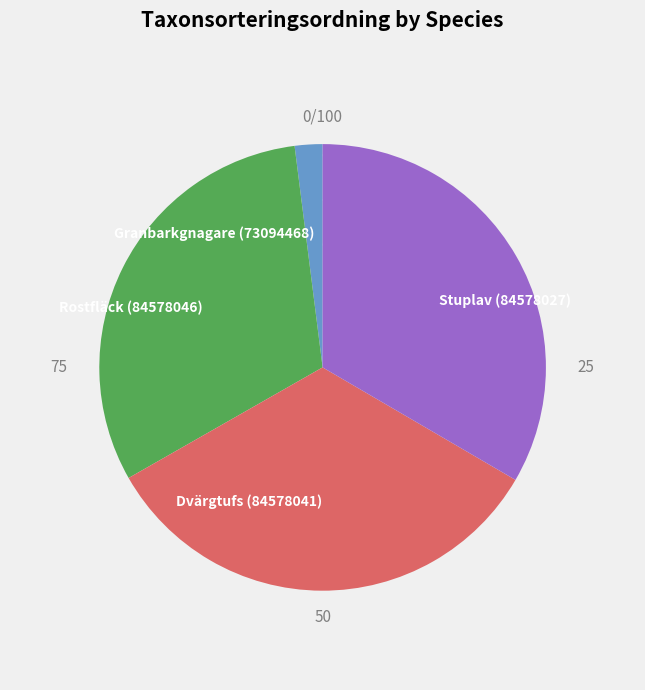

To the nearest percent, what portion does Dvärgtufs (84578041) represent?

33%